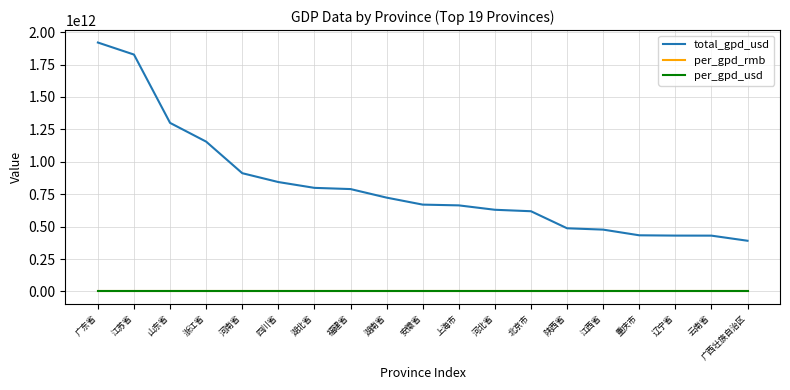

What position from the left is 河南省?

5